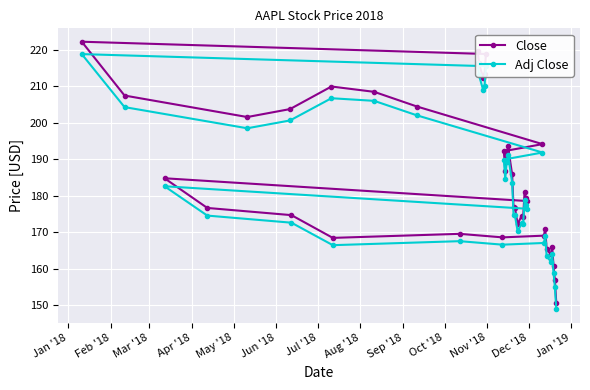

What is the value of the Close point at the 6th from the left?

203.8